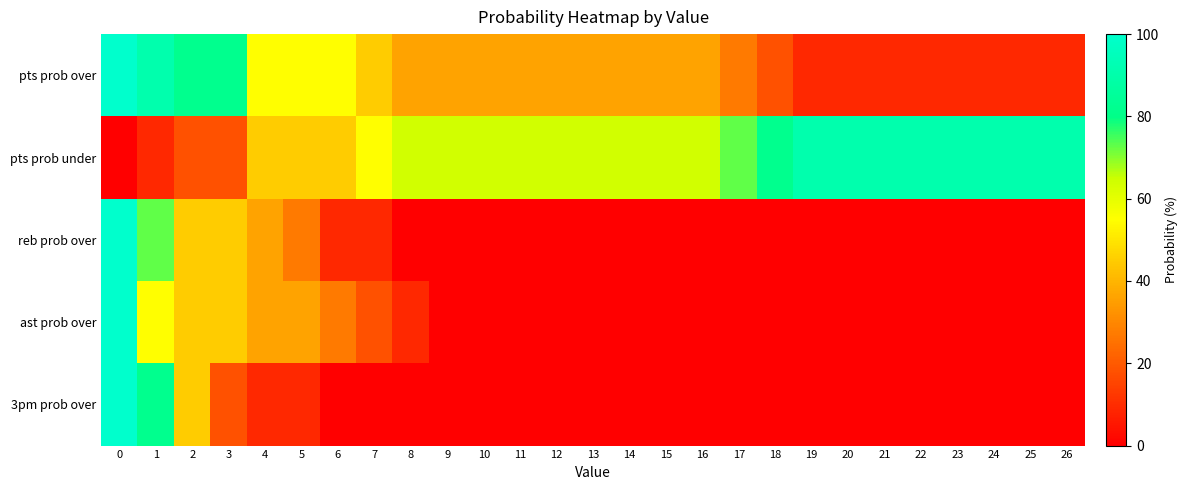

What is the spread (max minus min) of values at 21?

91